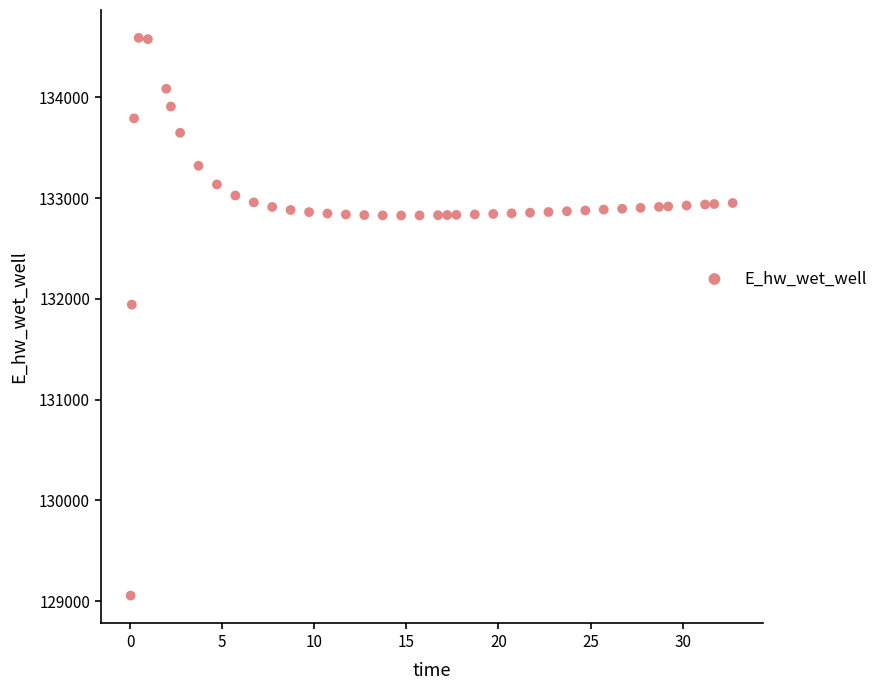

What Y value in the scatter plot is closest to 131822?

131942.4